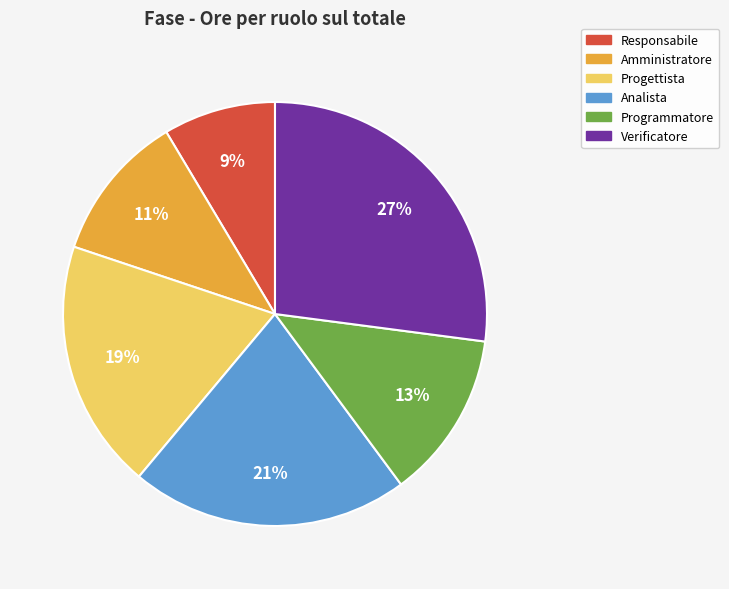

To the nearest percent, what is the average slice percentage?

17%